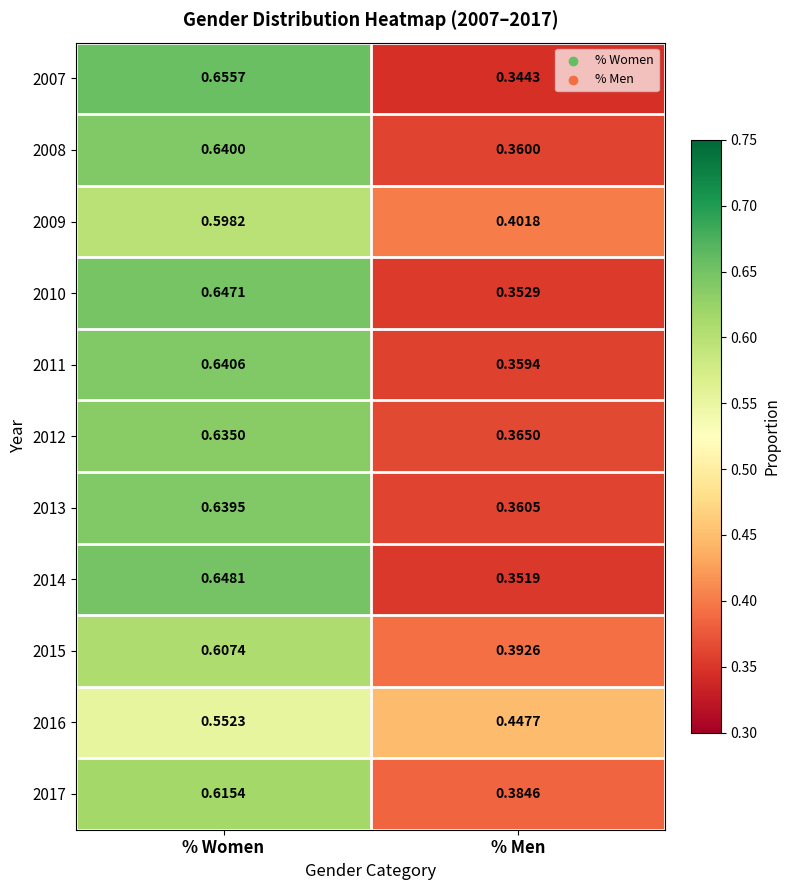

Is the value of 2015 at % Women greater than the value of 2007 at % Women?

No